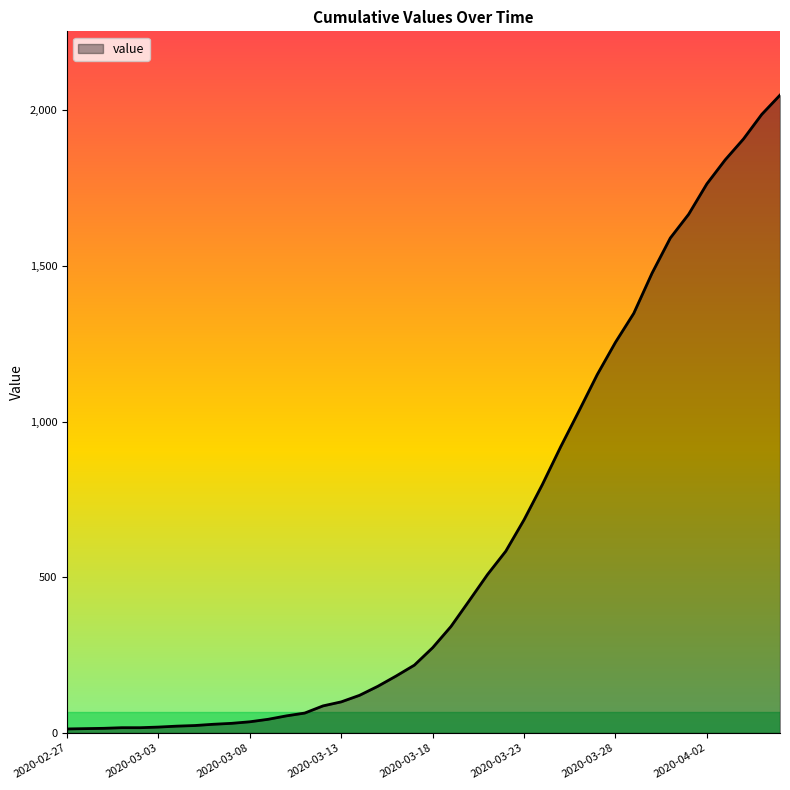

What is the difference between the maximum and minimum values?

2036